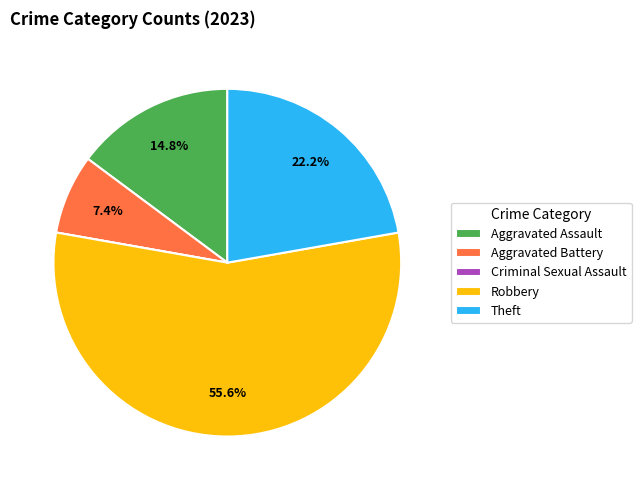

What is the largest slice in the pie chart?

Robbery